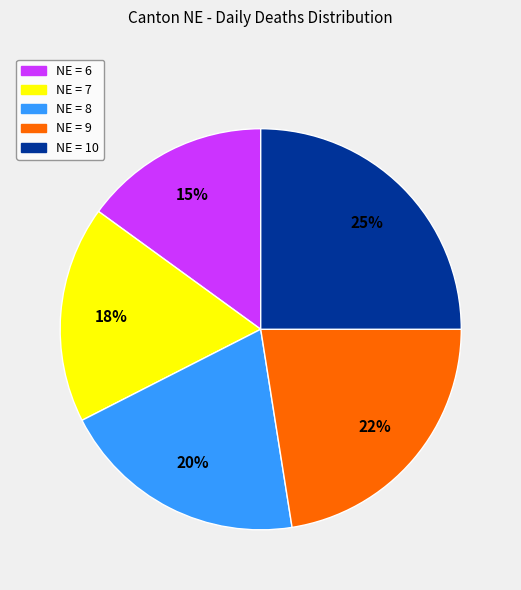

Do NE = 8 and NE = 6 together represent more than half of the pie?

No